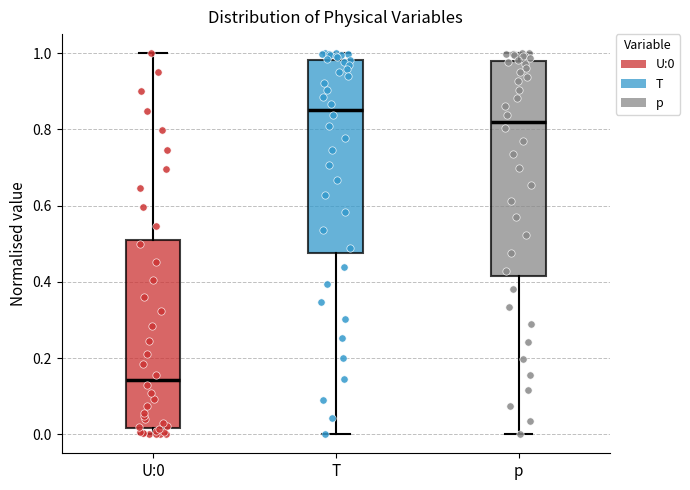

Reading left to right, read every box against the y-axis: the position of its median line, the range the box covers, and the ends of its whiskers. The values are not printed on the chart, so give them approximately, as read against the axis.

U:0: median 0.14, box 0.02 to 0.52, whiskers 0.00 to 1.00
T: median 0.86, box 0.48 to 0.98, whiskers 0.00 to 1.00
p: median 0.82, box 0.42 to 0.98, whiskers 0.00 to 1.00